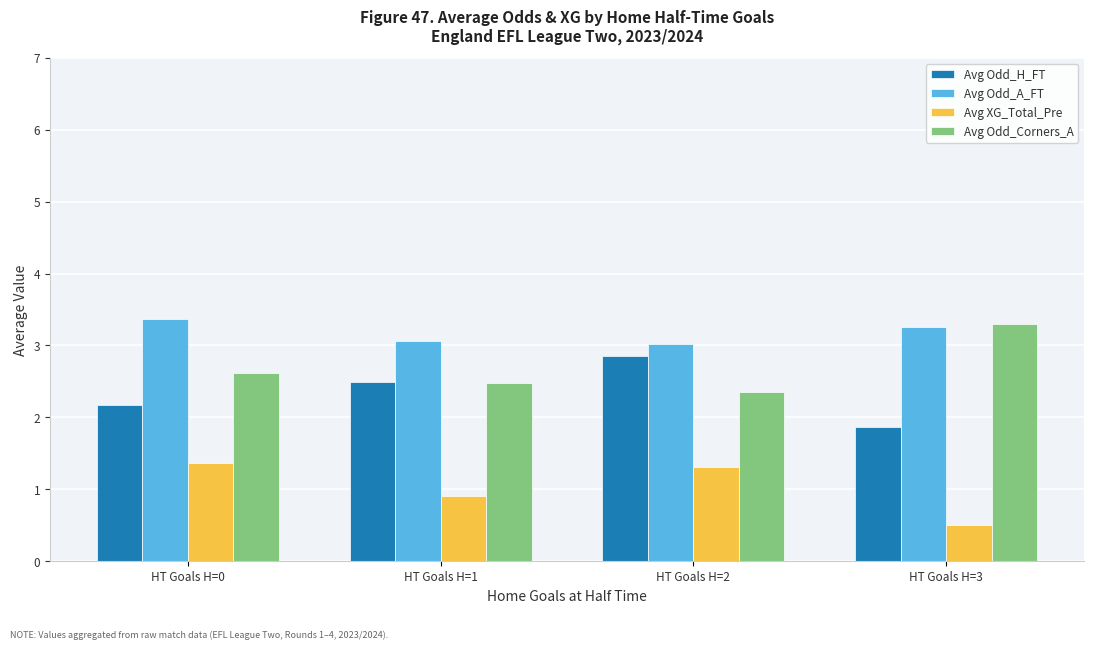

What are all the series names shown in the legend?

Avg Odd_H_FT, Avg Odd_A_FT, Avg XG_Total_Pre, Avg Odd_Corners_A